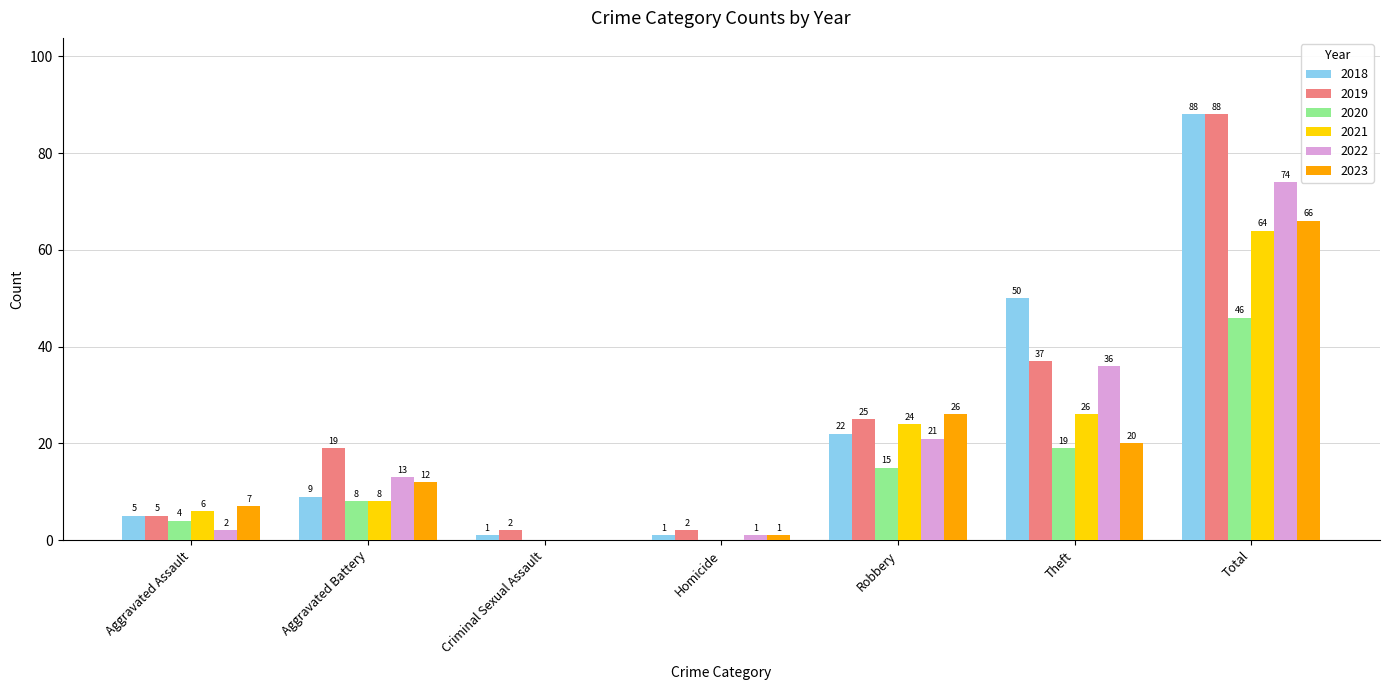

Reading right to left, what are all the values shown in this chart?

2018: 88	50	22	1	1	9	5
2019: 88	37	25	2	2	19	5
2020: 46	19	15	0	0	8	4
2021: 64	26	24	0	0	8	6
2022: 74	36	21	1	0	13	2
2023: 66	20	26	1	0	12	7